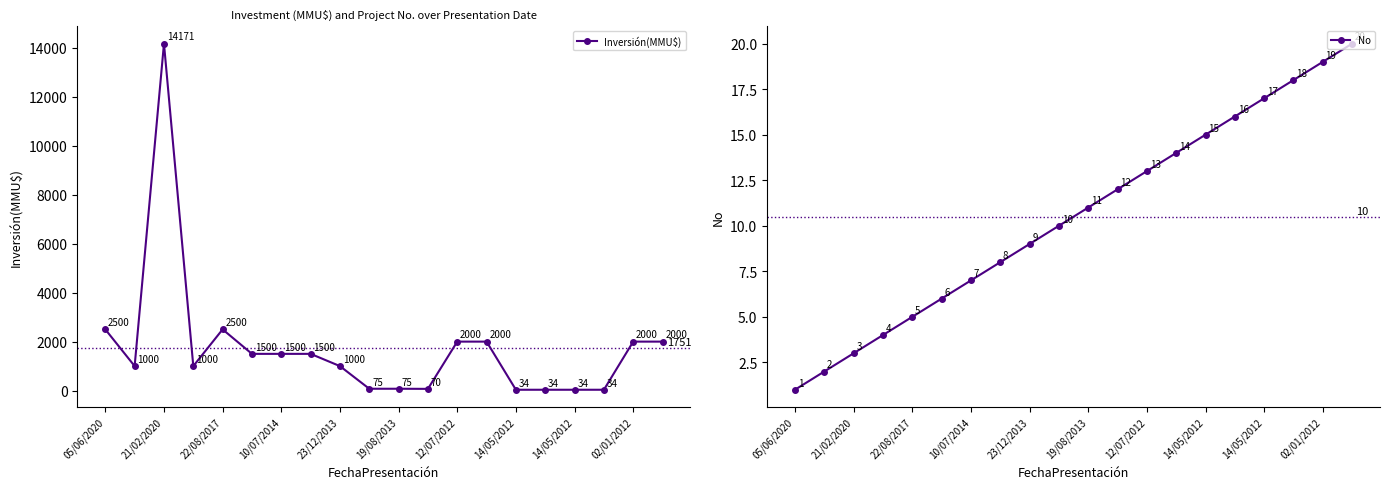

List the series in order of their overall mean, lowest first.

No, Inversión(MMU$)